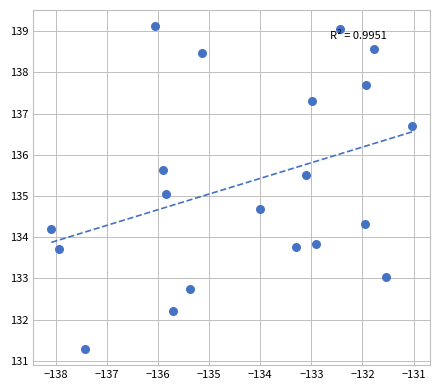

What is the range of Y values (max minus min)?

7.8